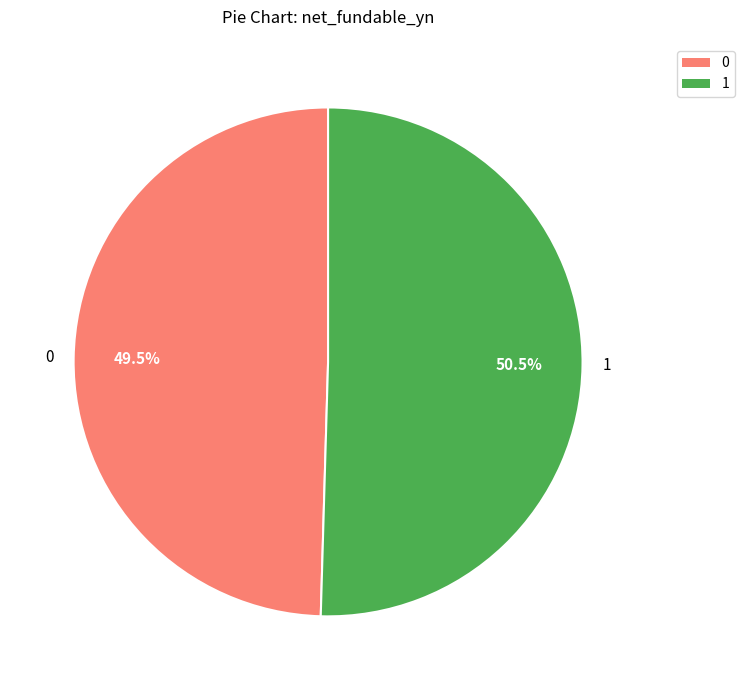

How many slices are in this pie chart?

2